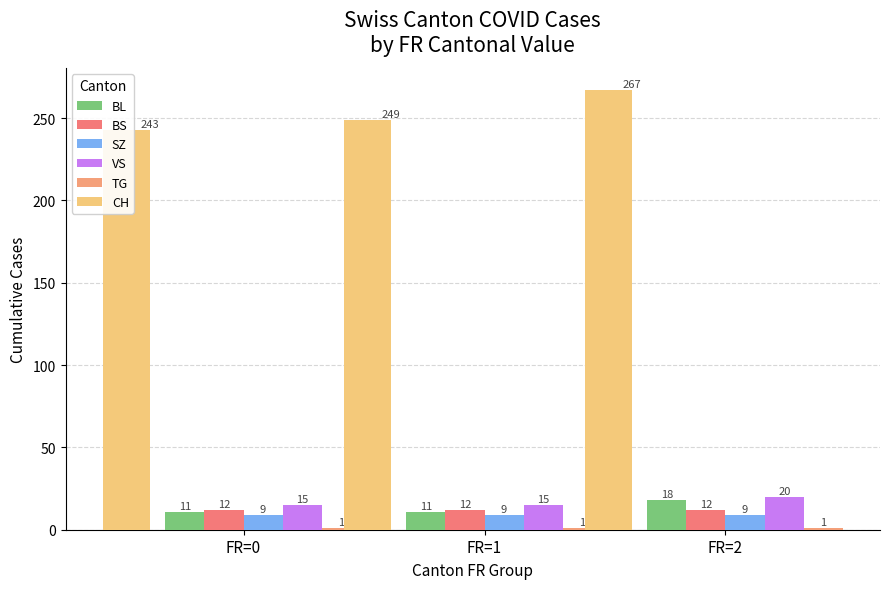

What is the difference between the highest and lowest values at FR=2?

266